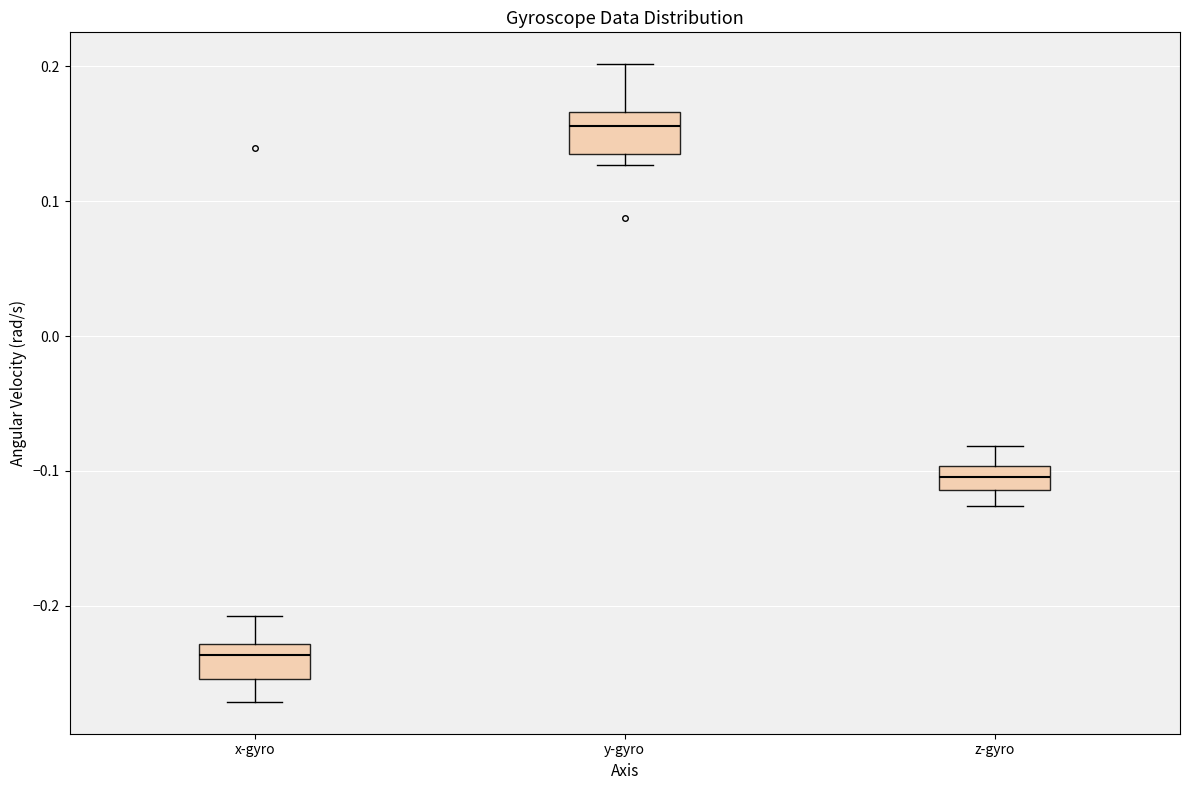

Reading left to right, transcribe this box plot: for each box, give where its median line is, the range the box spans, and where its two whiskers end, as read against the y-axis. The values are not printed on the chart, so give them approximately, as read against the axis.

x-gyro: median -0.24, box -0.25 to -0.23, whiskers -0.27 to -0.21
y-gyro: median 0.16, box 0.14 to 0.17, whiskers 0.13 to 0.20
z-gyro: median -0.10 (inside the box), box -0.11 to -0.10, whiskers -0.13 to -0.08